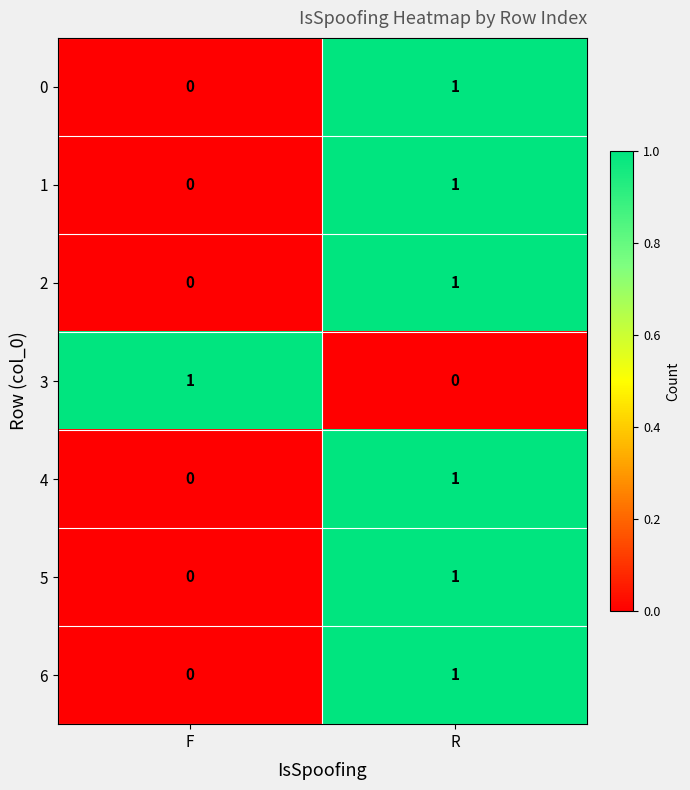

The value of 5 at F is 0. True or false?

True